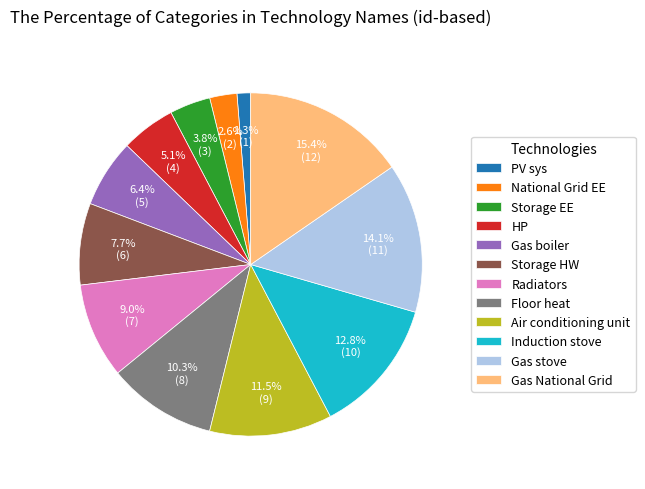

Do National Grid EE and Floor heat together represent more than half of the pie?

No